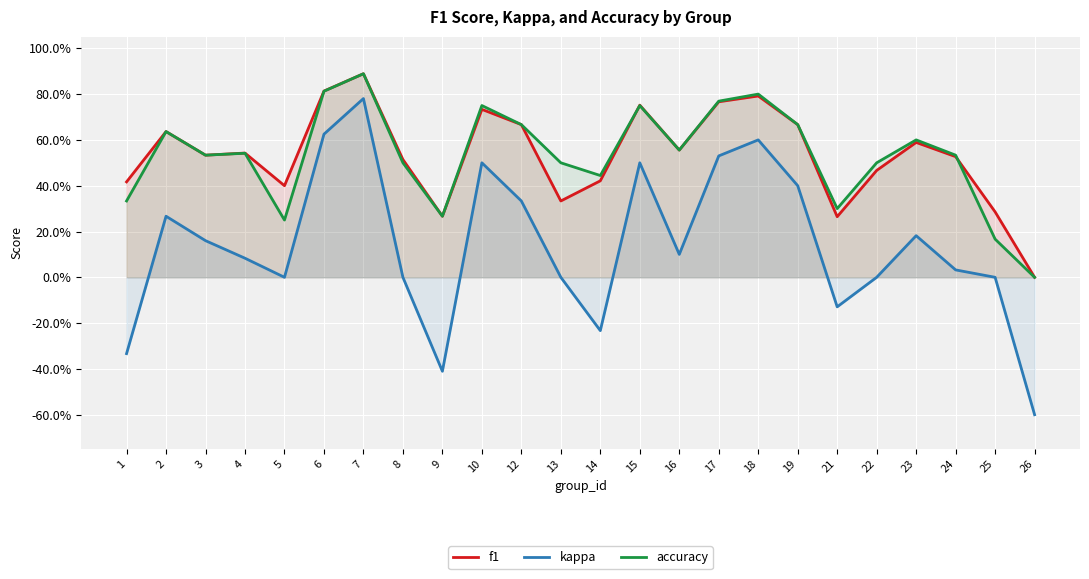

True or false: f1 has more than 1 interior local peaks.

True